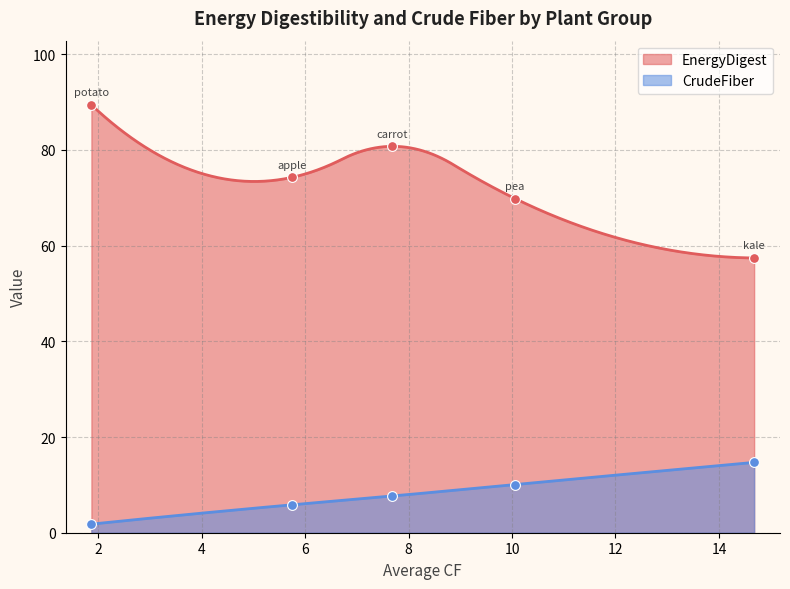

Is the value of CrudeFiber at potato greater than the value of EnergyDigest at pea?

No